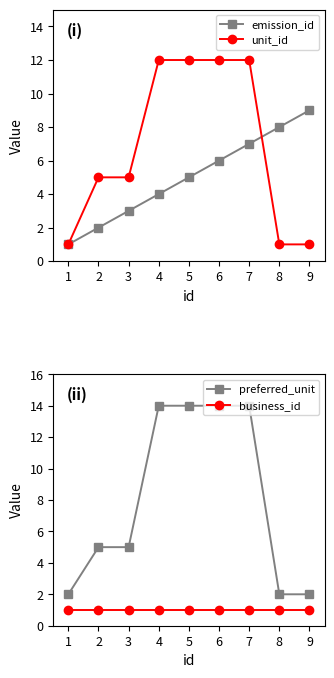

True or false: business_id and preferred_unit intersect in this chart.

False